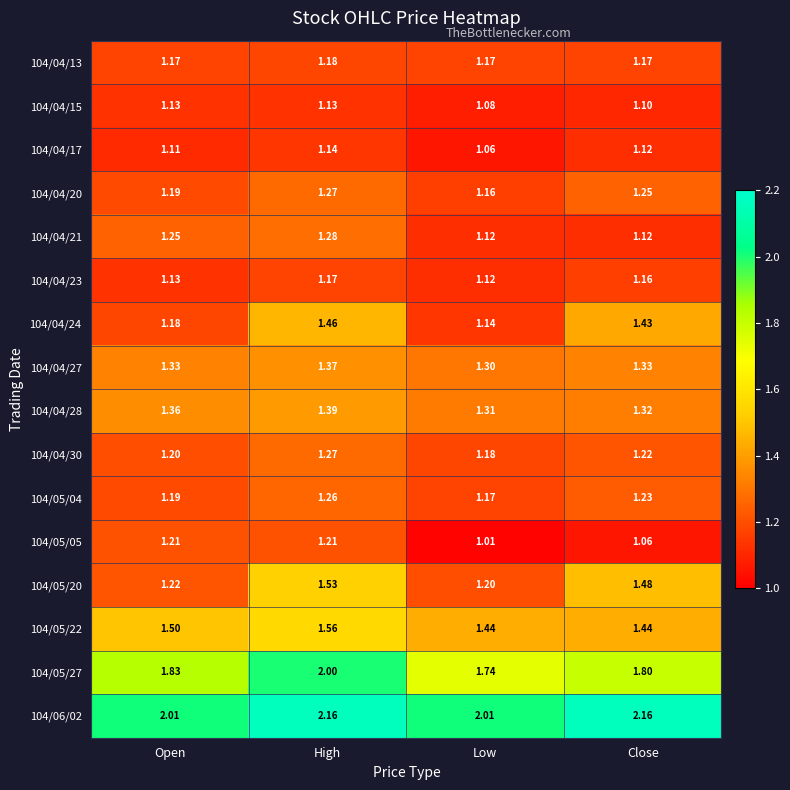

At which label is 104/04/17 closest to 1?

Low